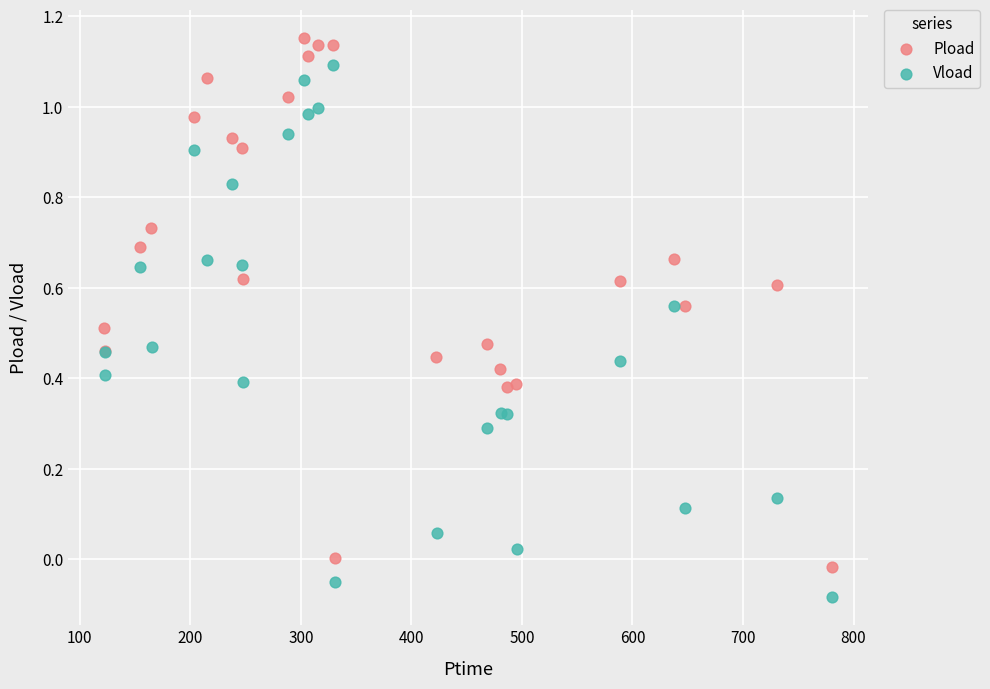

Which series contains the highest Y value?

Pload